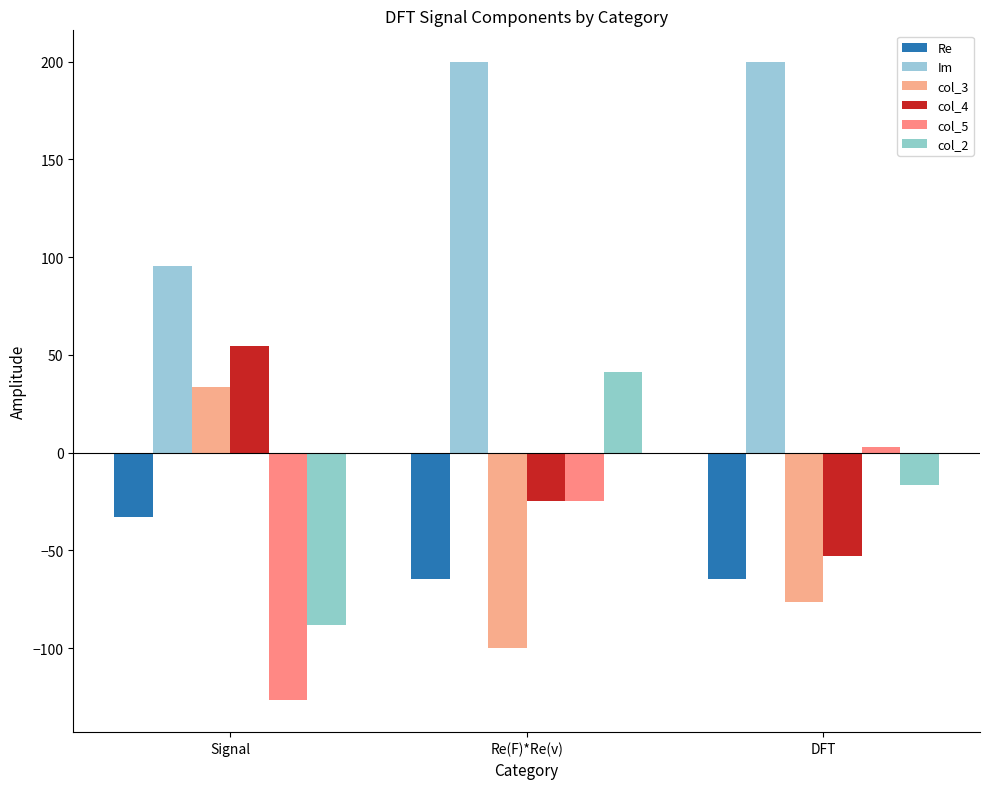

What is the difference between the second highest and minimum values in the col_5 series?

101.7